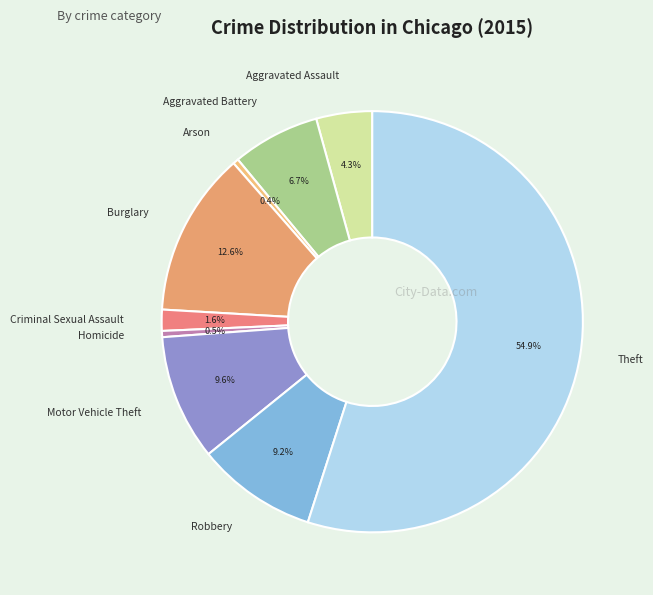

Do Homicide and Burglary together represent more than half of the pie?

No